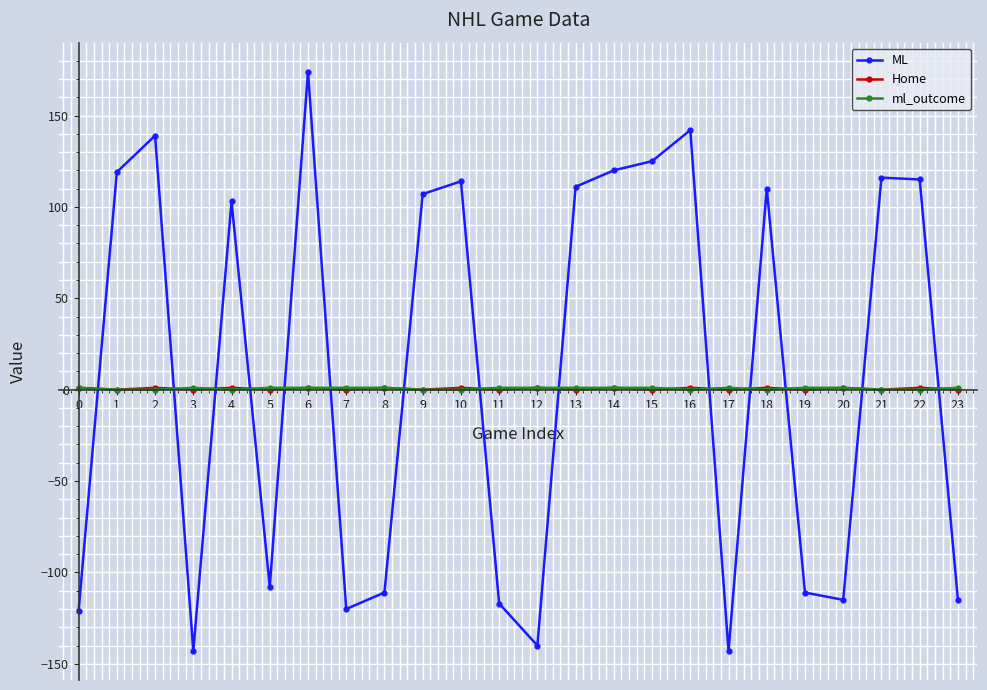

True or false: ML and Home cross at least once.

True